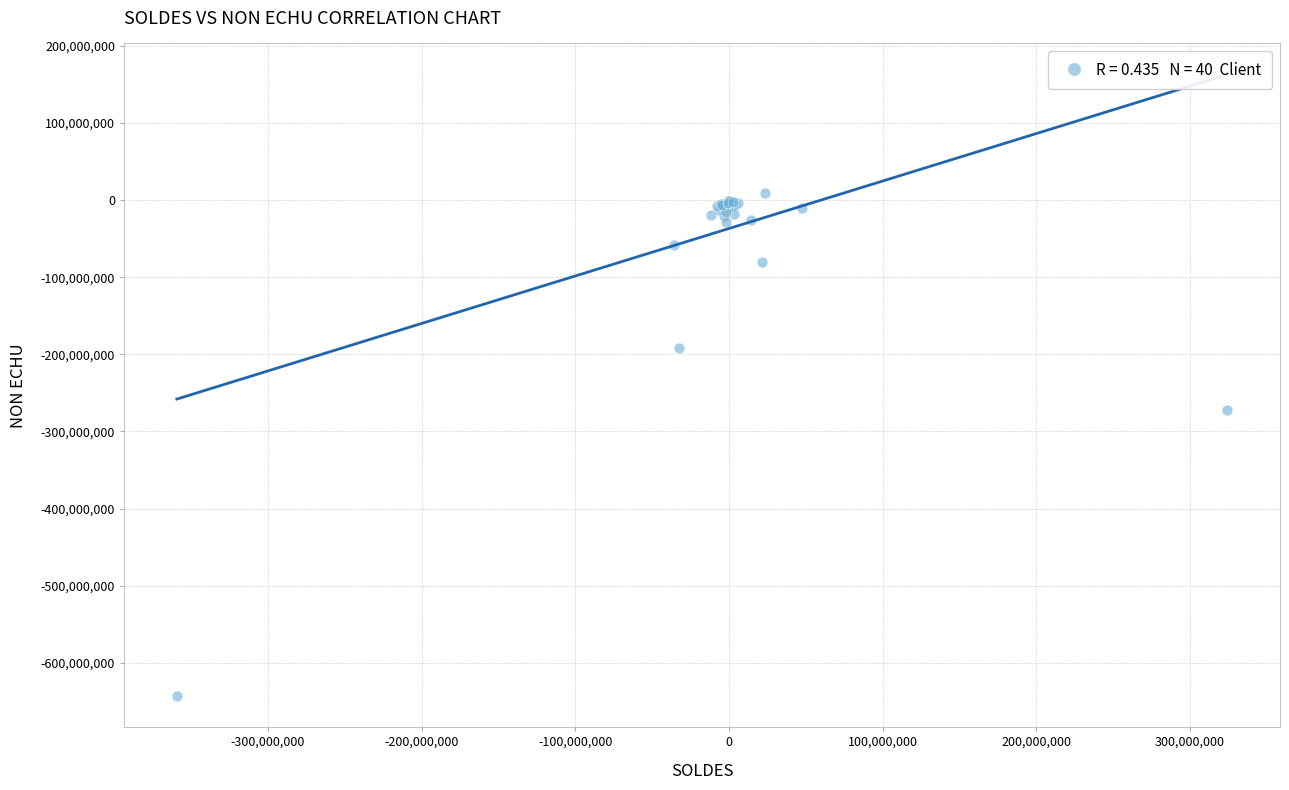

What Y value in the scatter plot is closest to -316898698?

-272111862.7